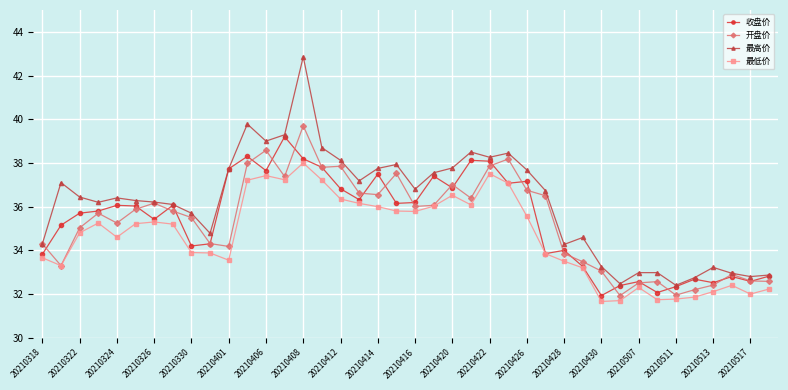

True or false: 最低价 and 最高价 intersect in this chart.

False